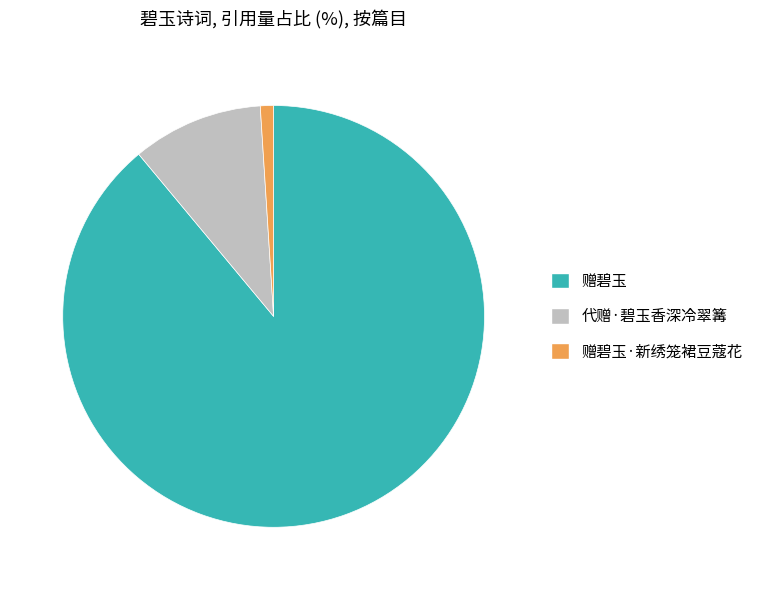

What is the majority slice?

赠碧玉